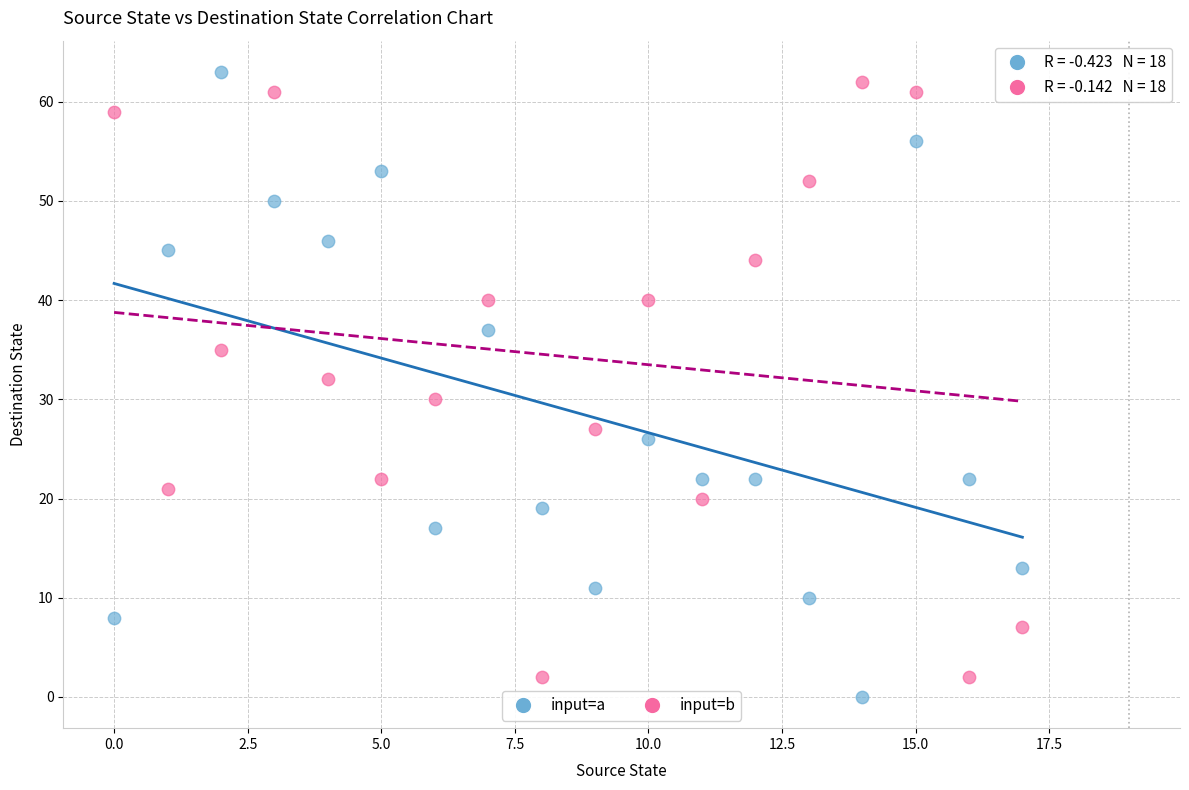

Which series reaches the maximum Y coordinate?

input=a